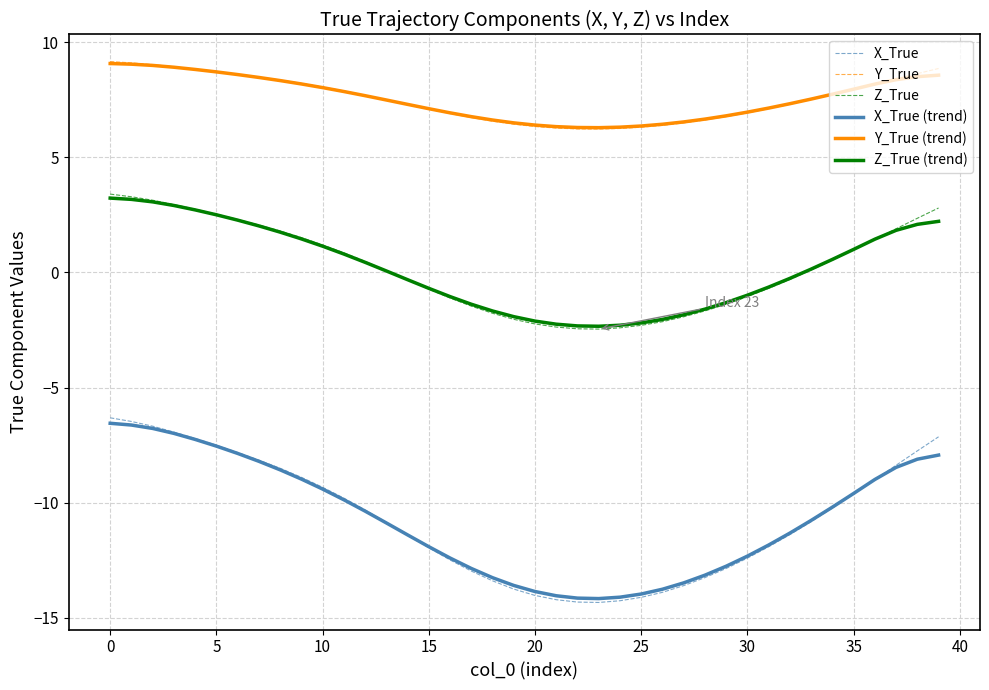

Which series has the largest range (max minus min)?

X_True